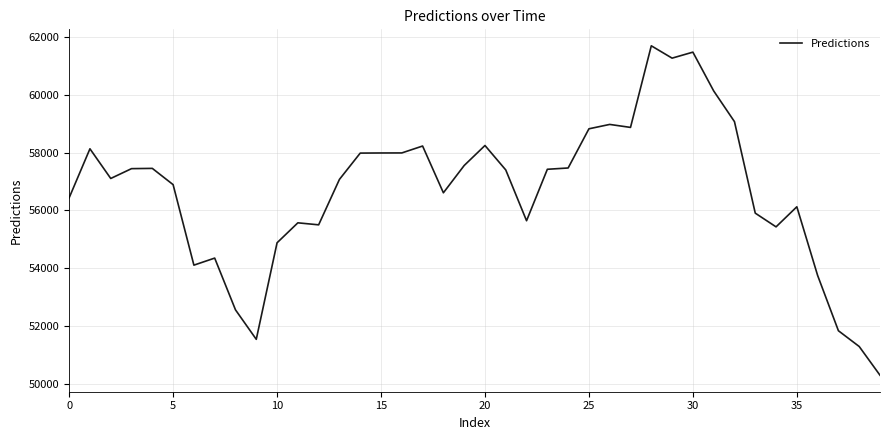

What is the greatest value displayed?

61697.9